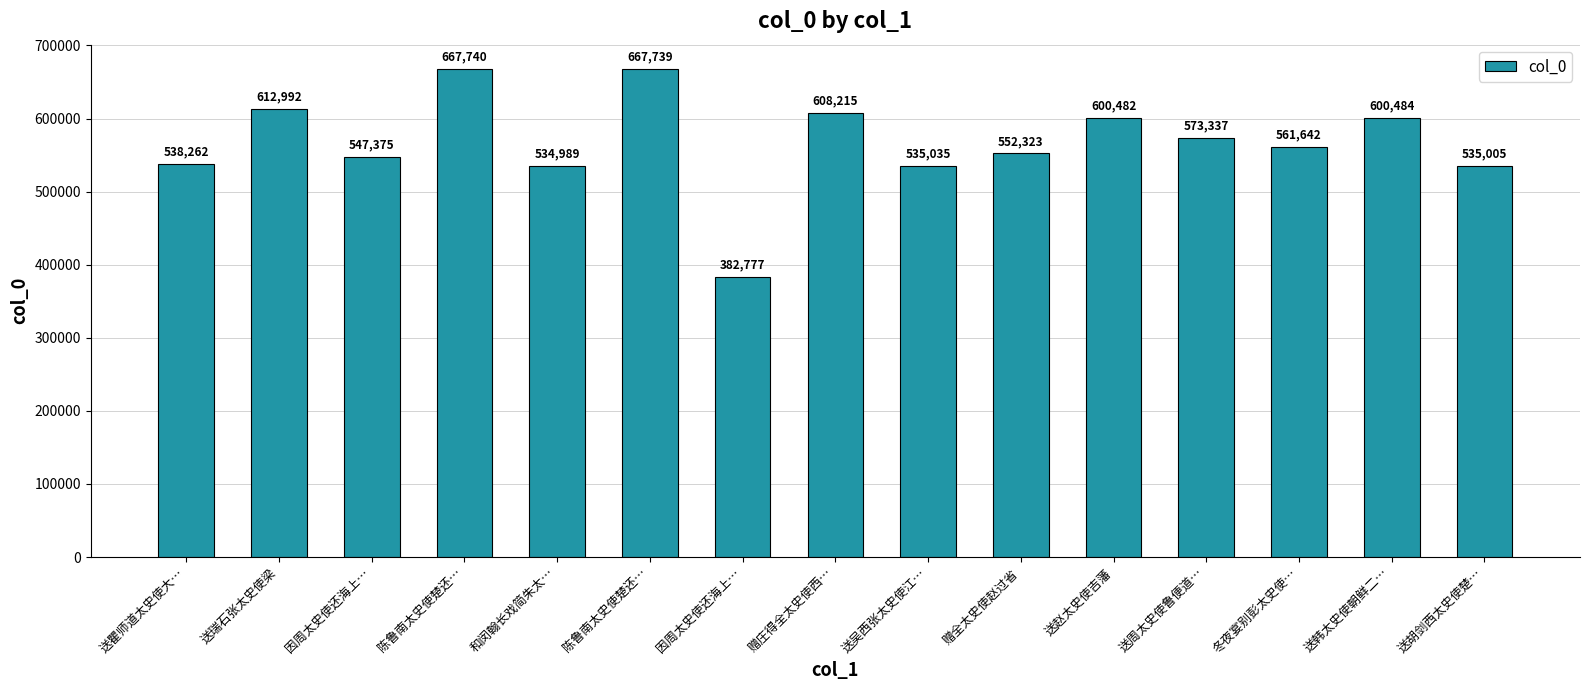

Is it true that the value at 送瞿师道太史使大… is 538262?

True